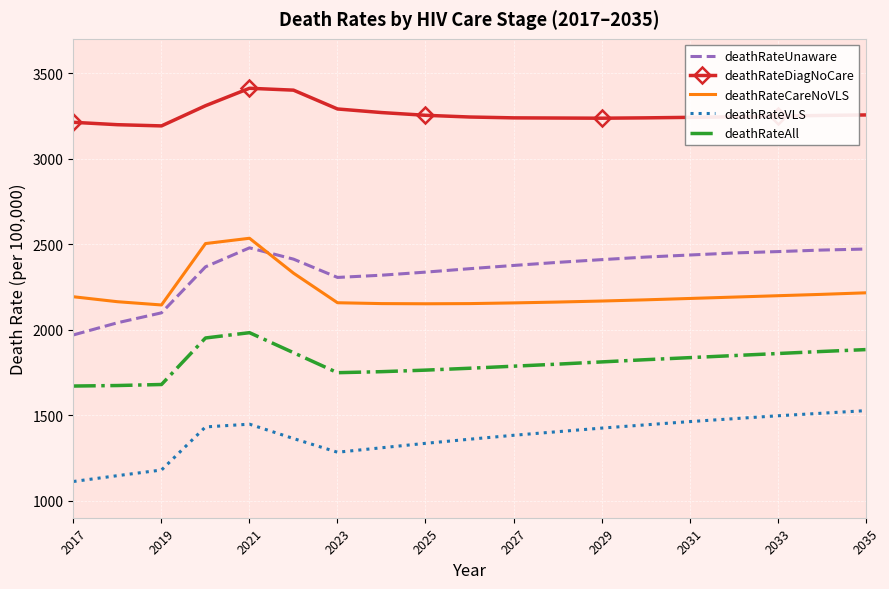

Which series has the largest total across all categories?

deathRateDiagNoCare